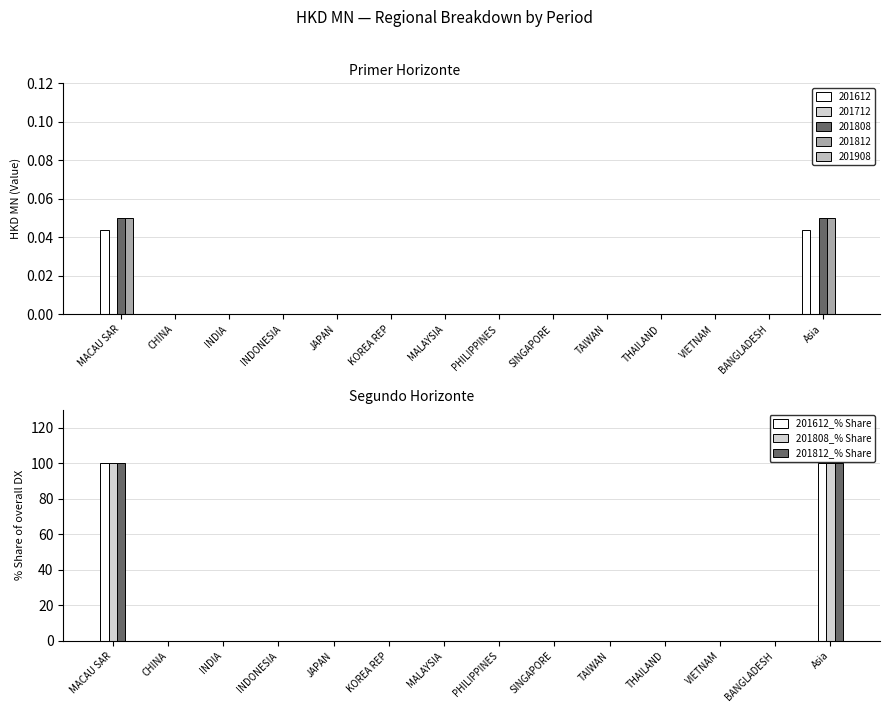

What are all the series names shown in the legend?

201612_% Share, 201808_% Share, 201812_% Share